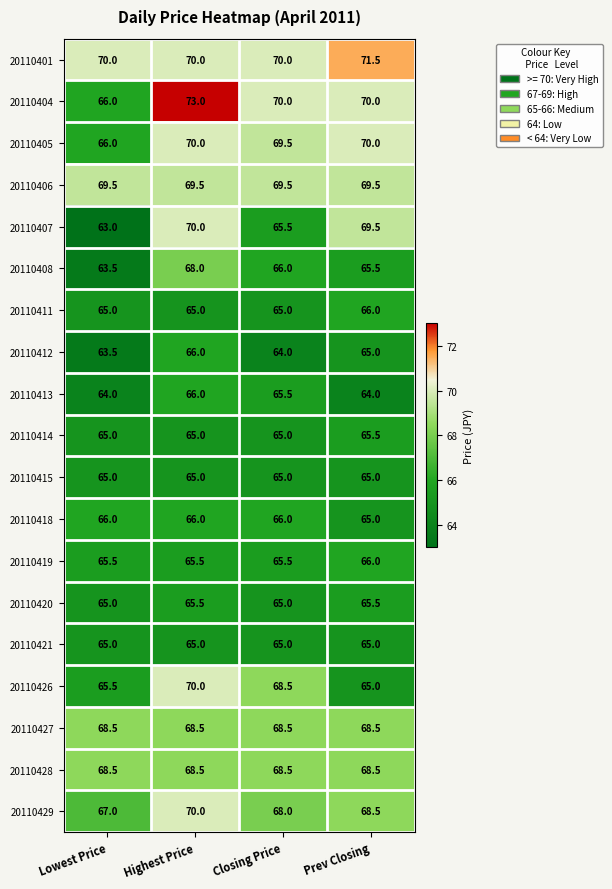

Is it true that 20110405 equals 105.9 at Highest Price?

False